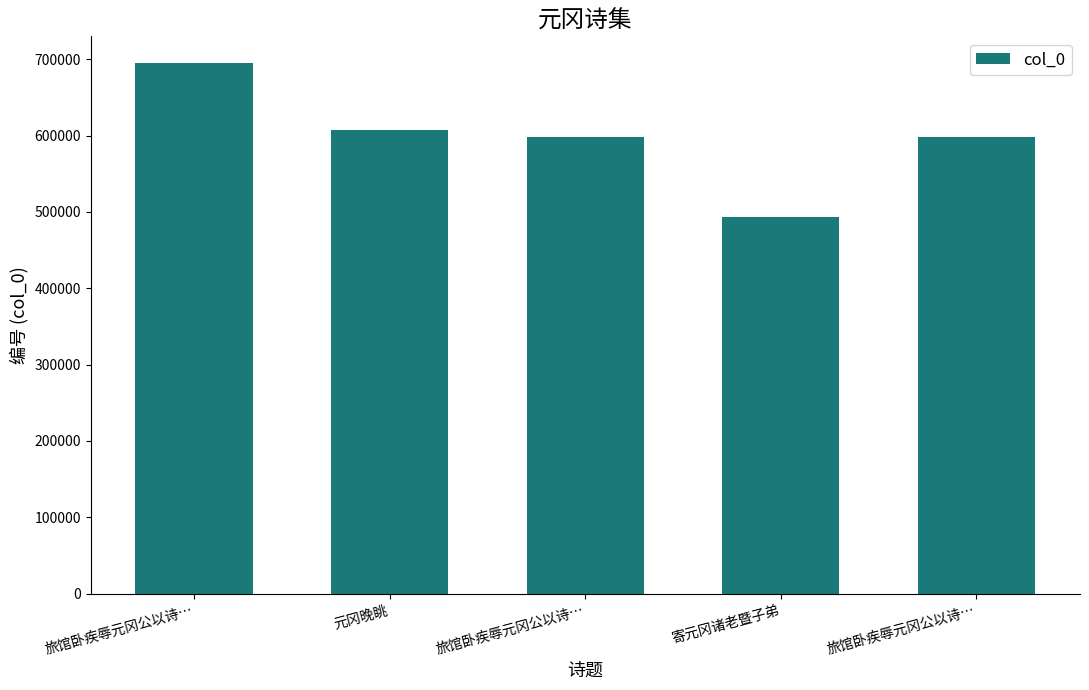

What is the average value?

598577